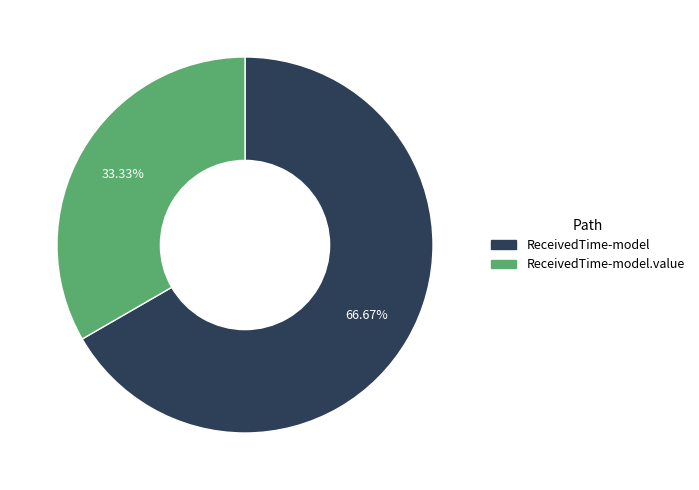

Is there a majority slice in this chart?

Yes